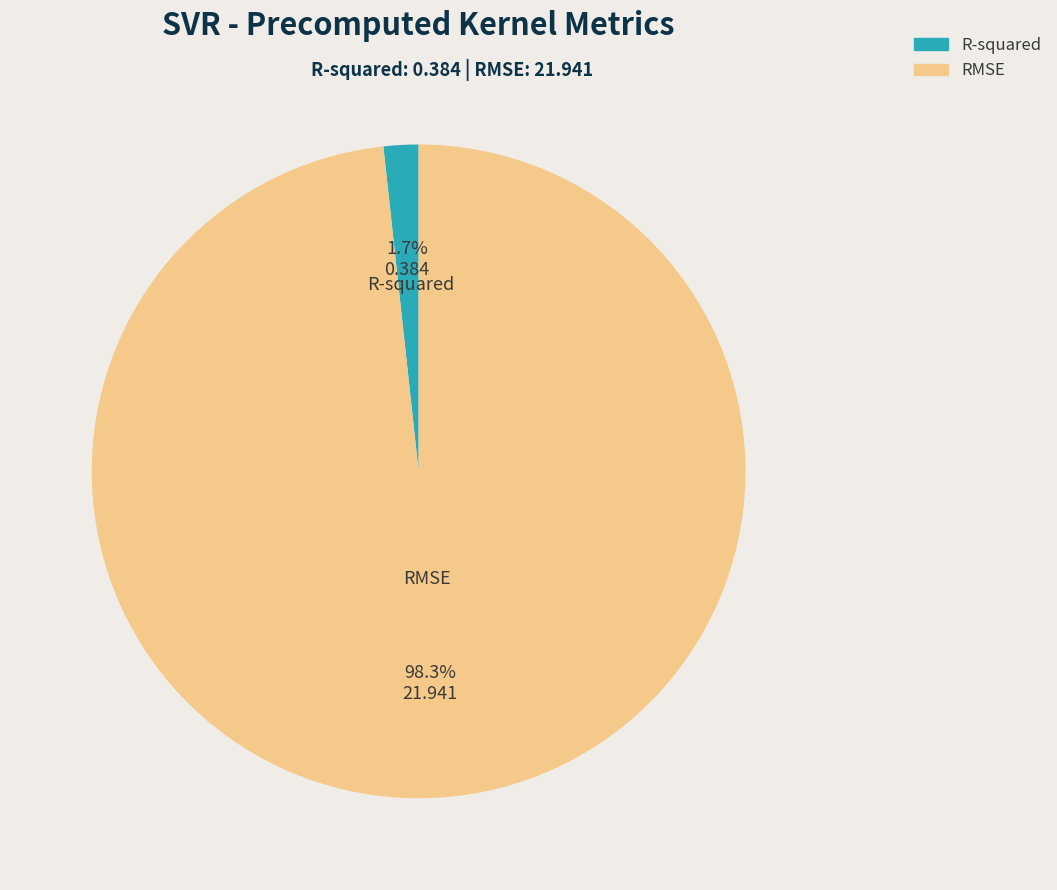

Is there a majority slice in this chart?

Yes